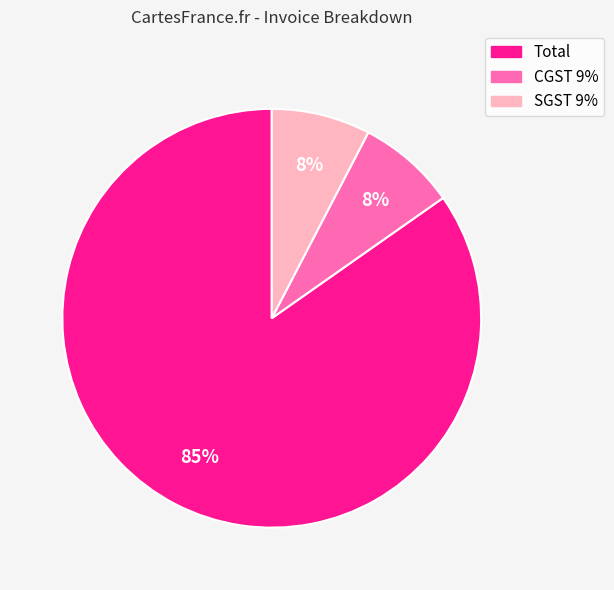

Which category has the biggest portion of the pie?

Total